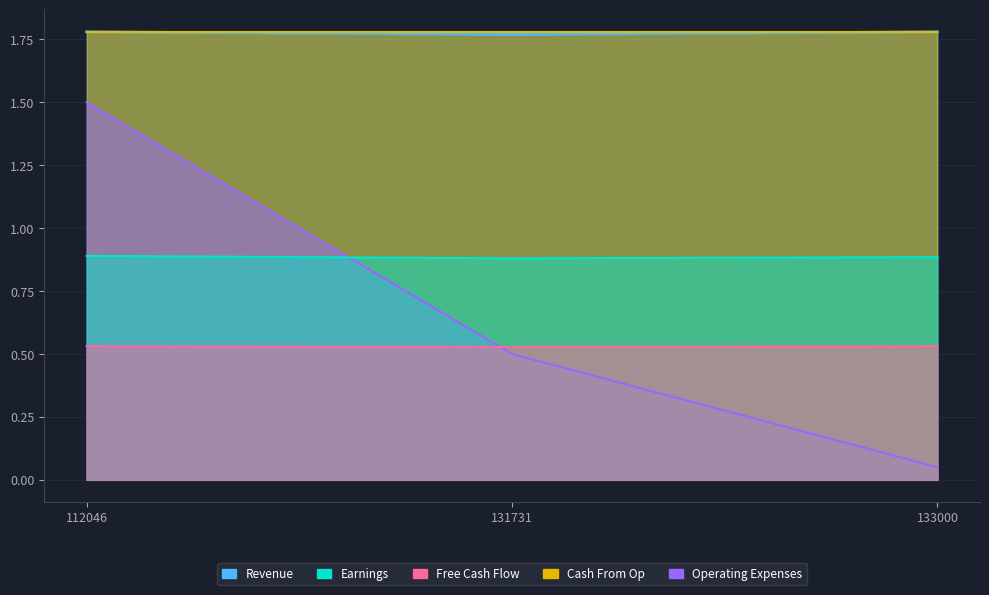

What is the sum of the Revenue values at 112046 and 131731?

3.5